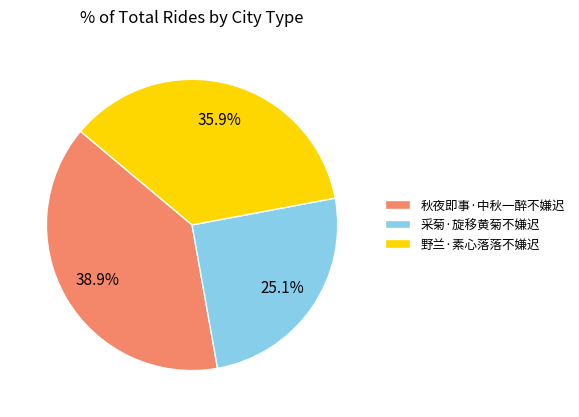

What is the smallest slice in the pie chart?

采菊·旋移黄菊不嫌迟